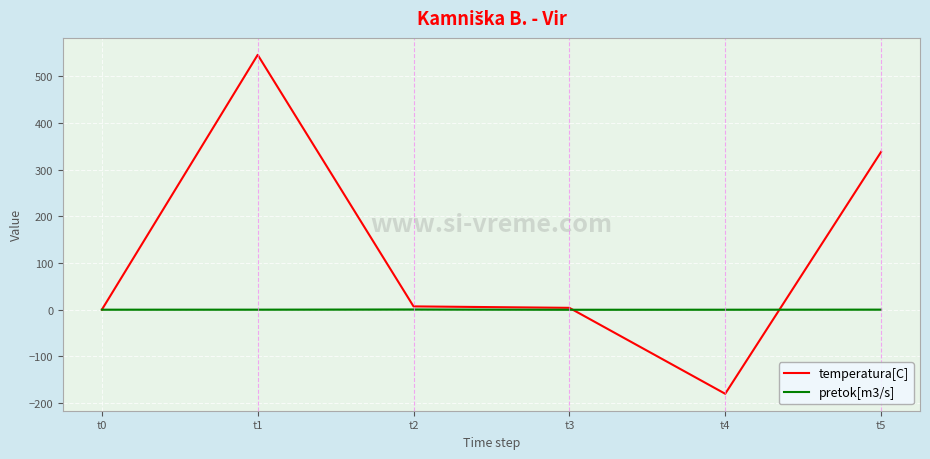

At which label is temperatura[C] closest to 182?

t5